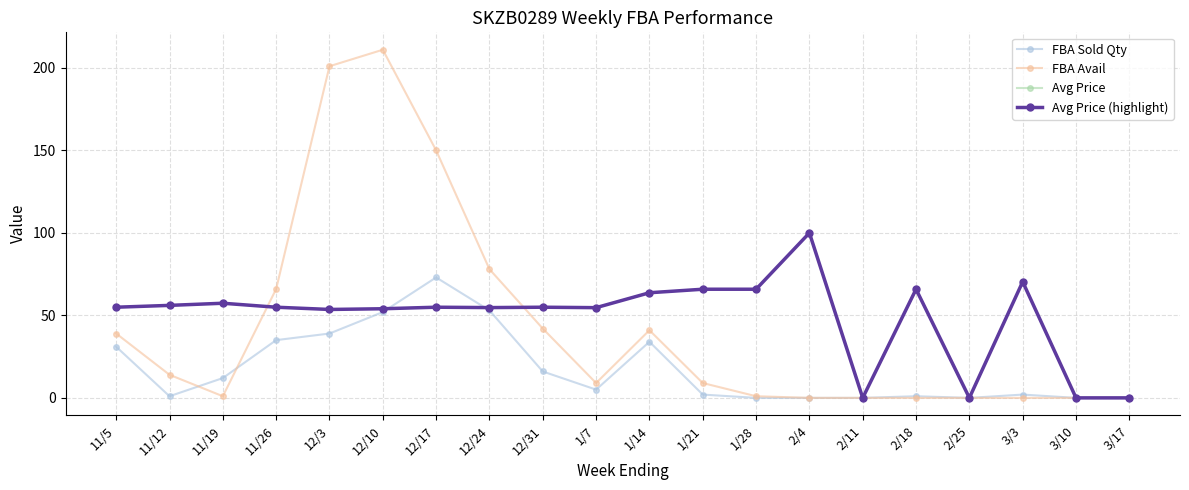

Rank the series at 11/12 from highest to lowest value.

Avg Price, Avg Price (highlight), FBA Avail, FBA Sold Qty